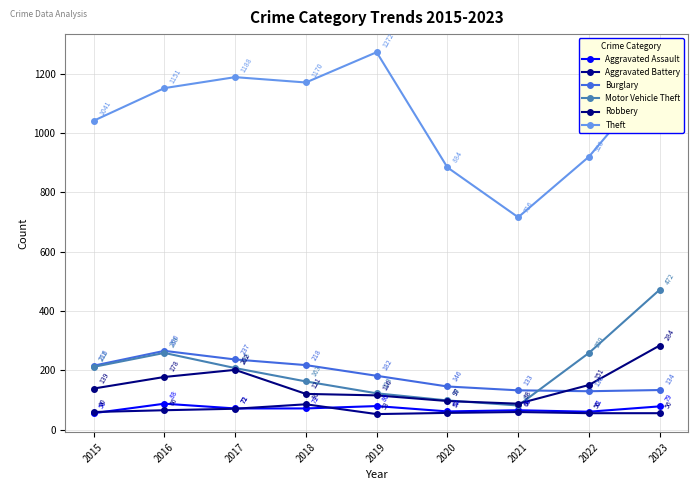

What is the smallest value displayed?

53